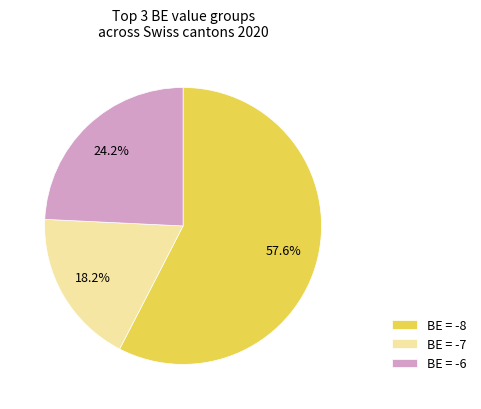

Rank the categories by value from lowest to highest.

BE = -7, BE = -6, BE = -8